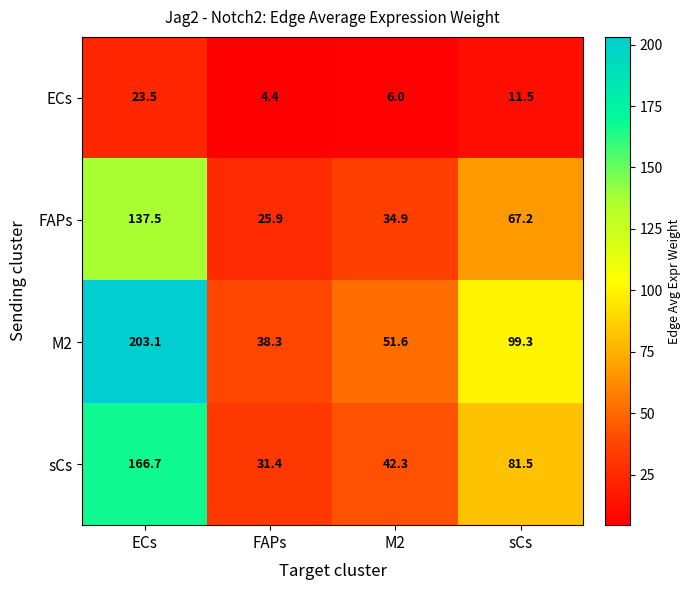

The ECs series shows 4.5 at sCs. True or false?

False